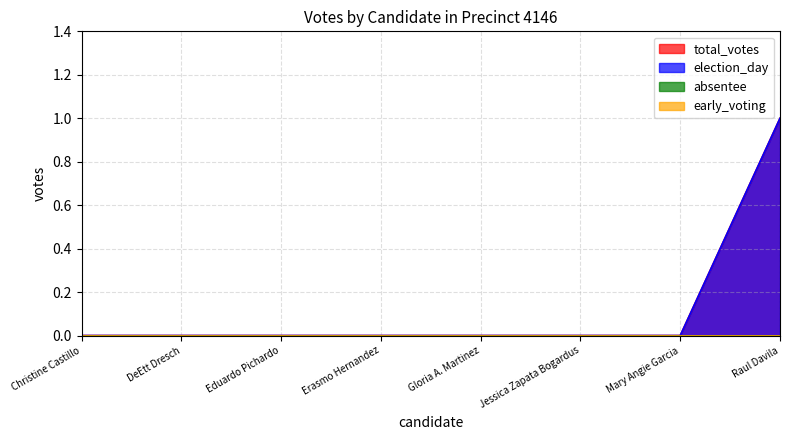

Does the chart have visible grid lines?

Yes